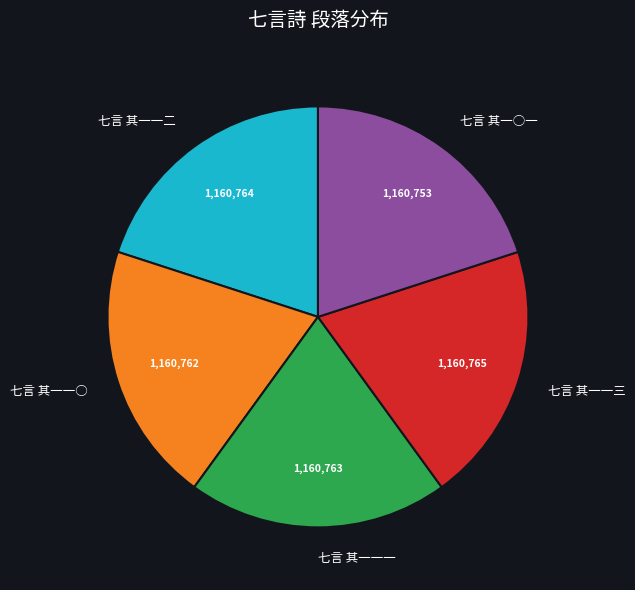

Does 七言 其一○一 account for over 50% of the chart?

No